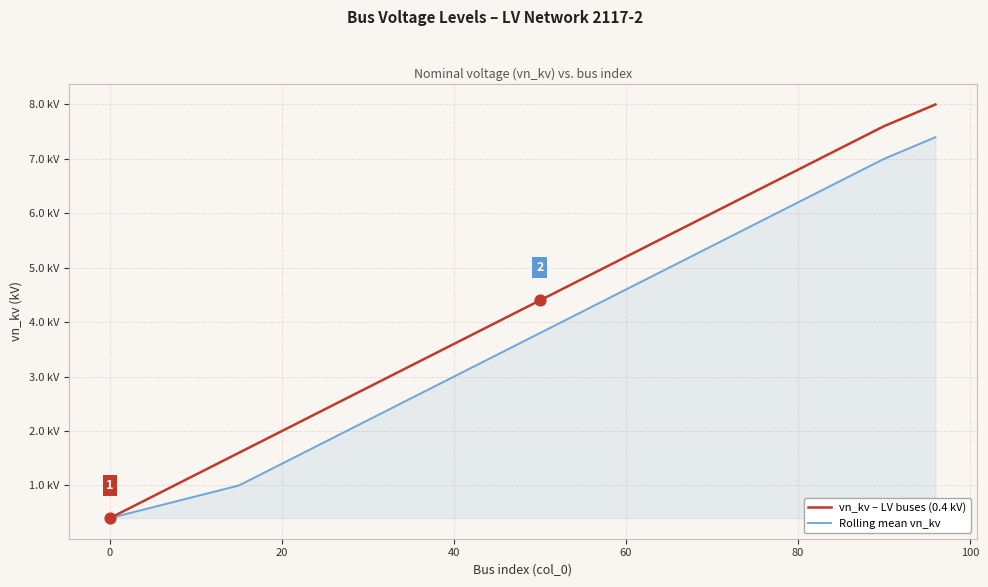

Is this an area chart (filled region under the line)?

Yes